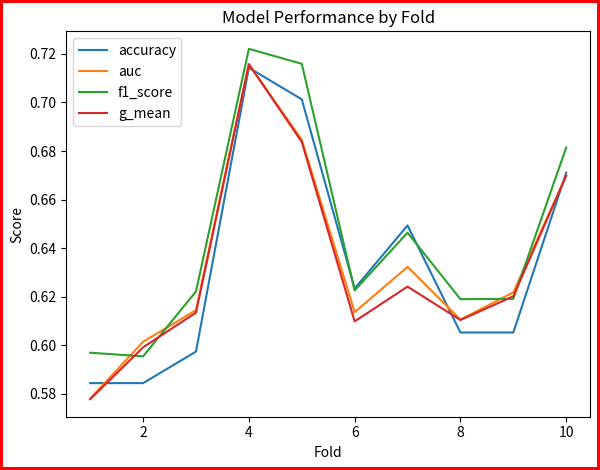

Which series has the widest spread of values?

g_mean